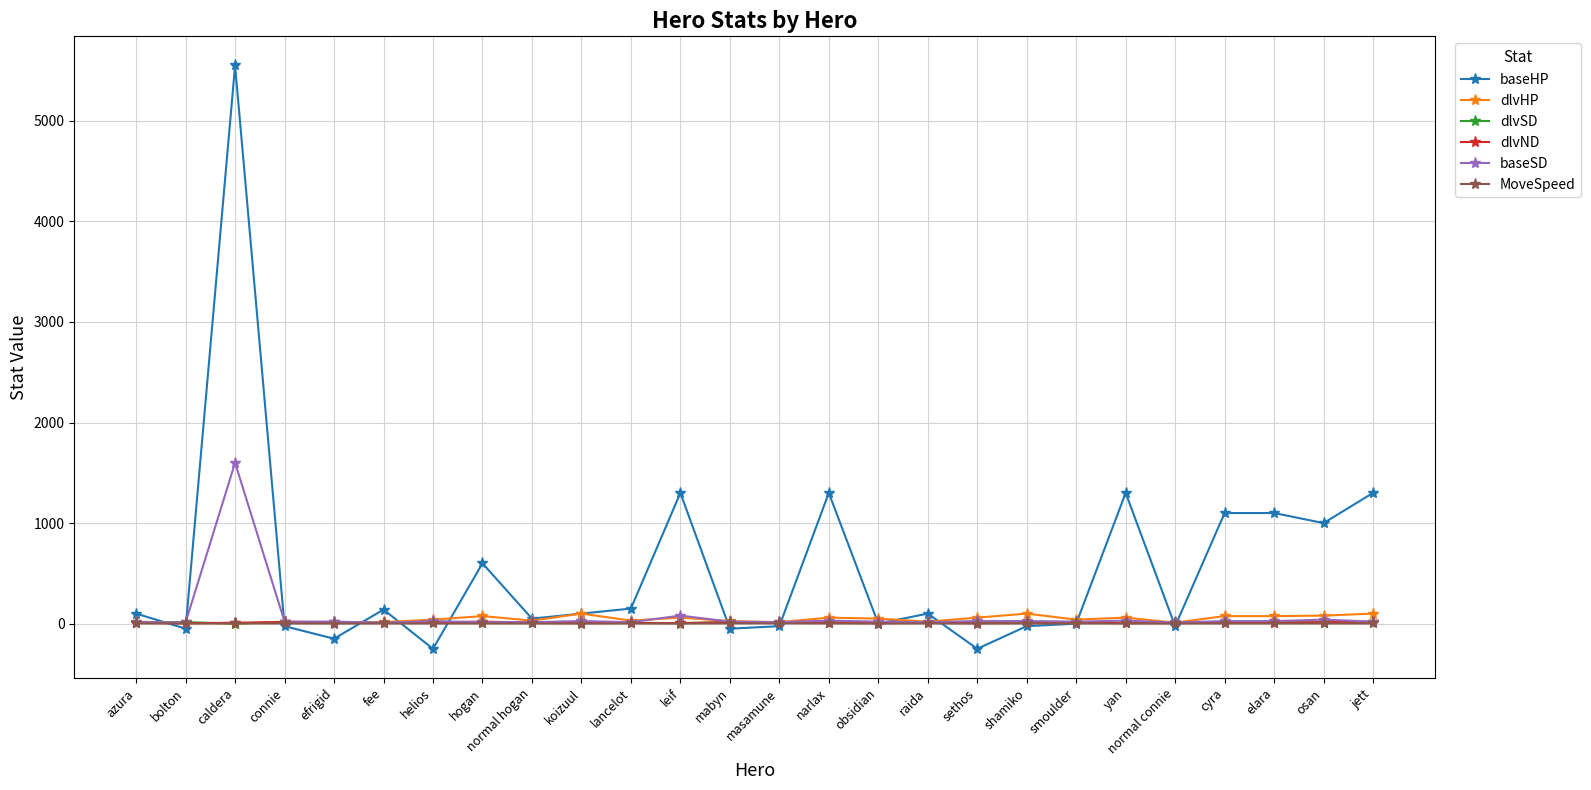

Where is the first local maximum for baseHP?

caldera